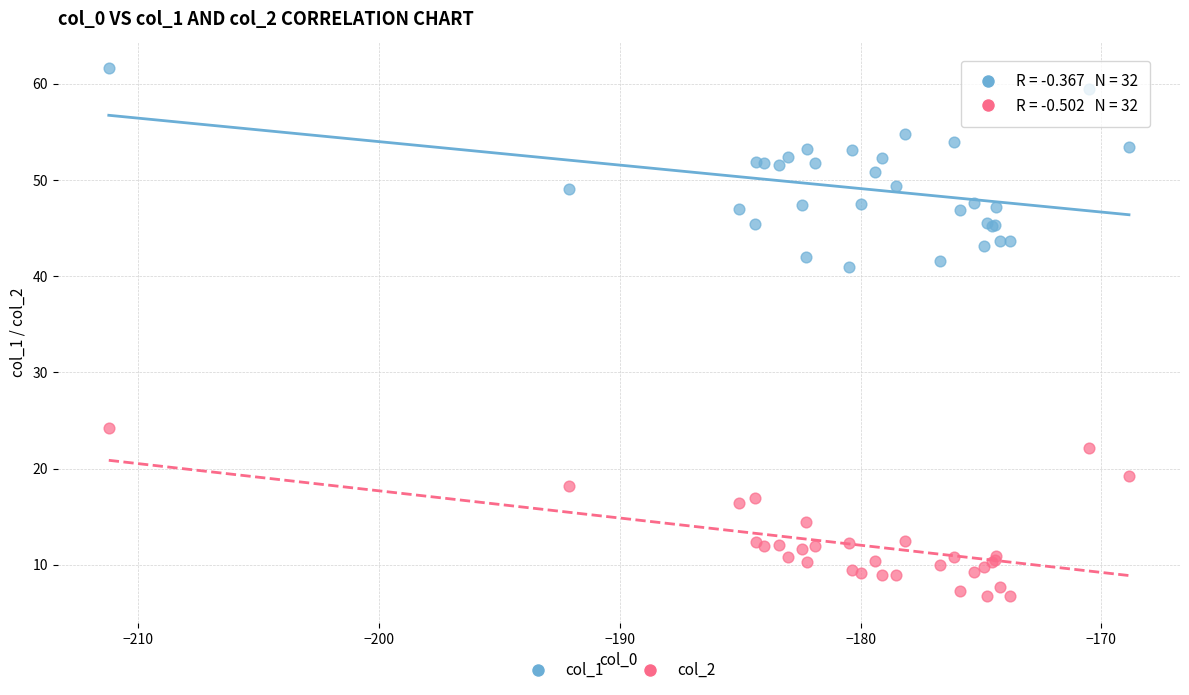

Which series reaches the minimum Y coordinate?

col_2